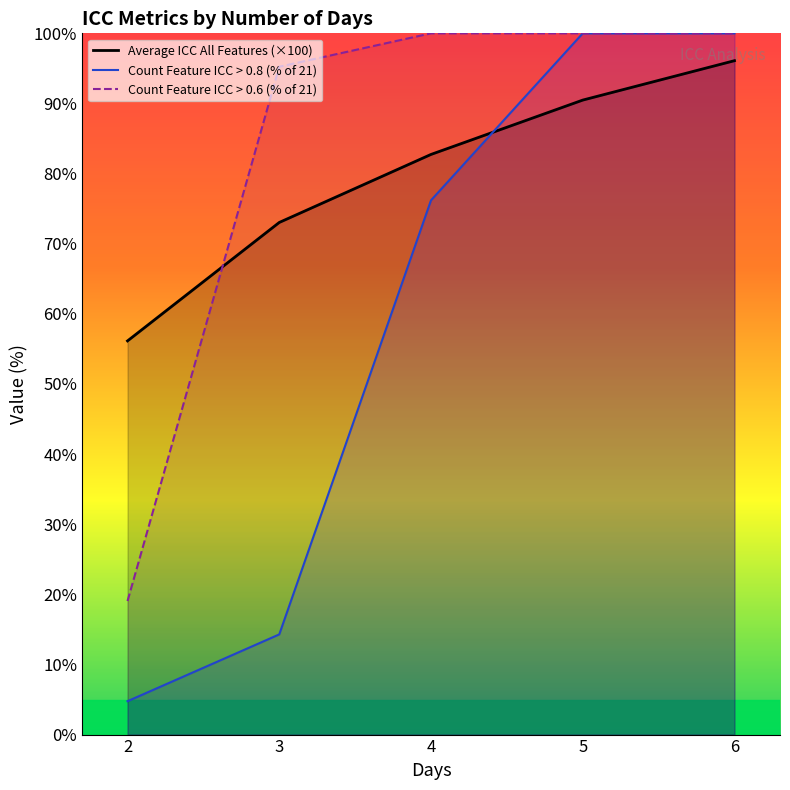

What is the total value across all series at 6?

296.1